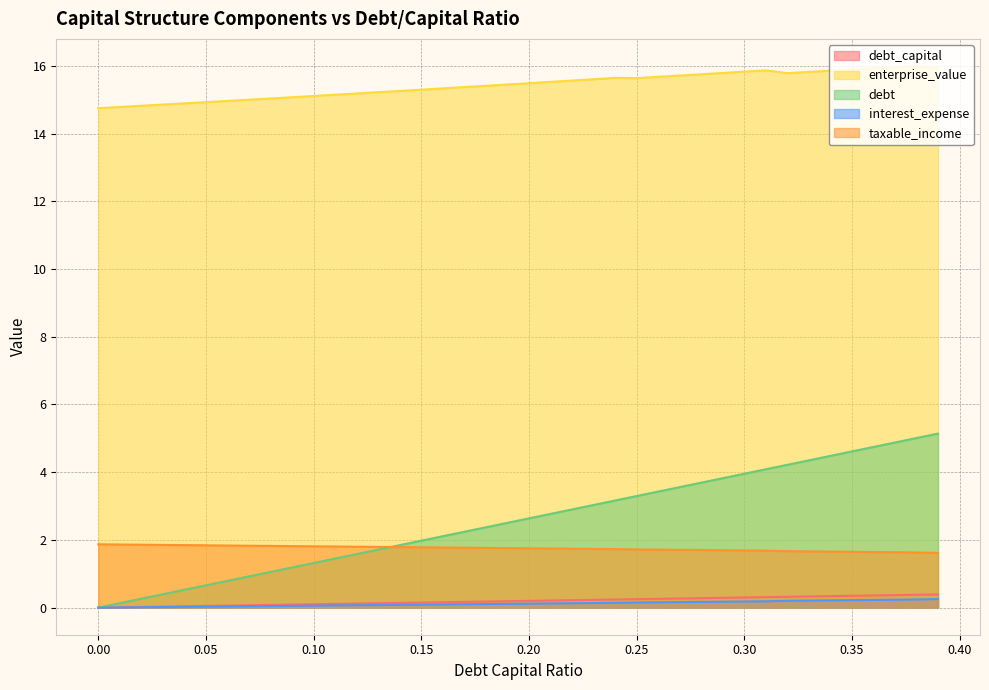

Does the chart display data point markers on the line(s)?

No